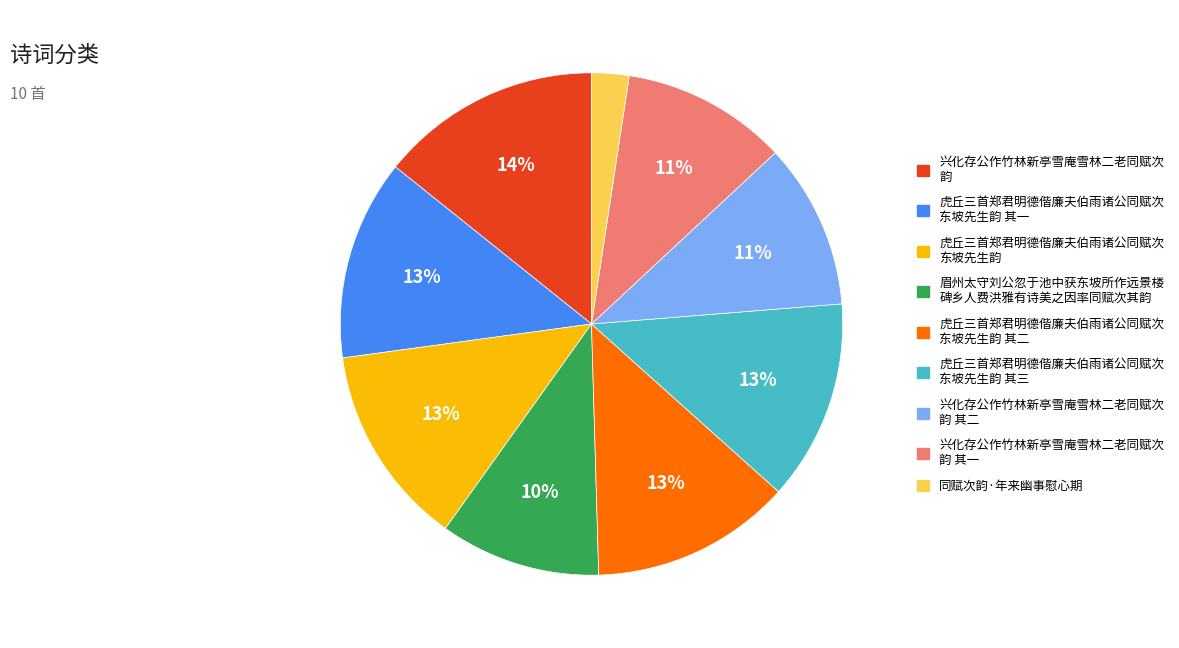

Is there a majority slice in this chart?

No